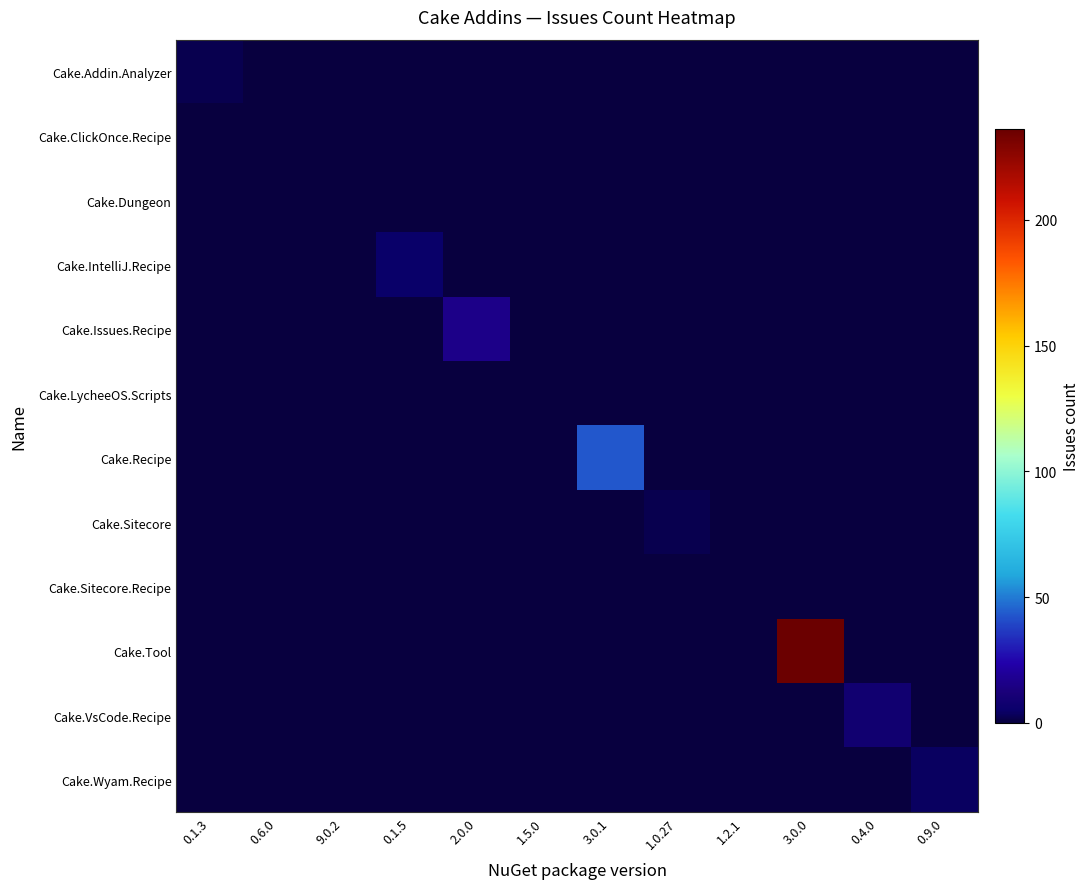

At how many categories does at least one series exceed 28?

2